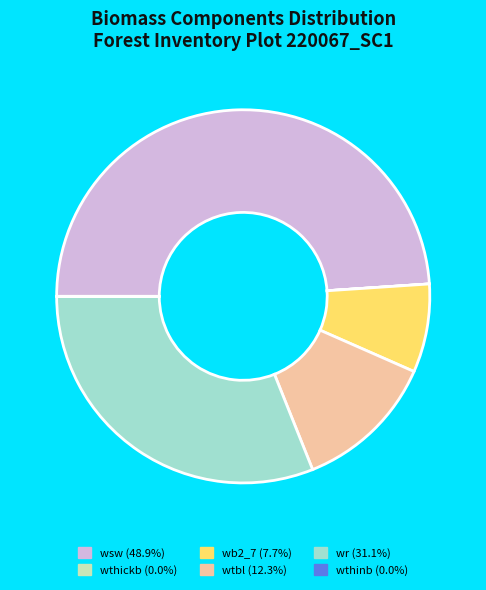

Is there a majority slice in this chart?

No